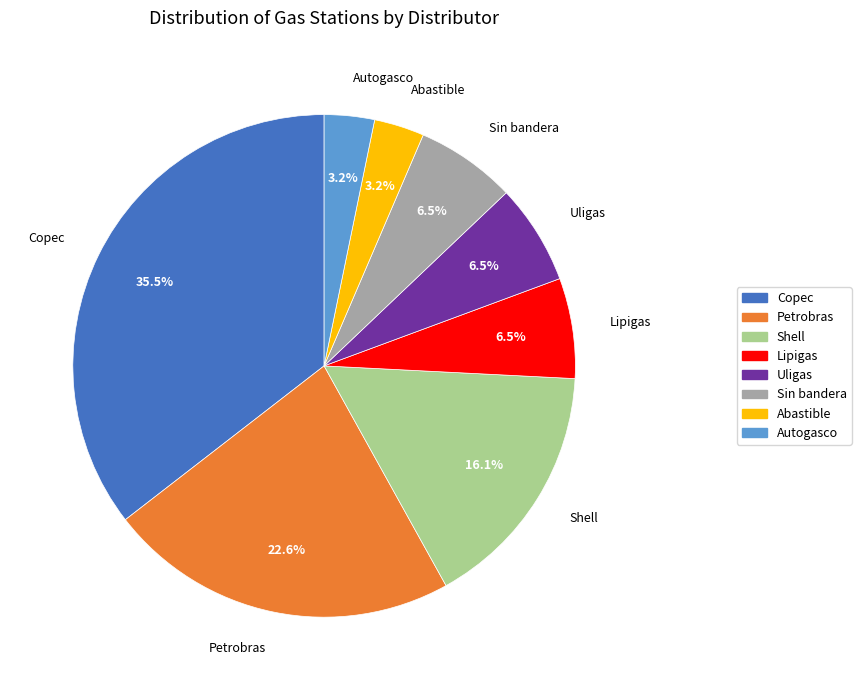

Which category has the biggest portion of the pie?

Copec